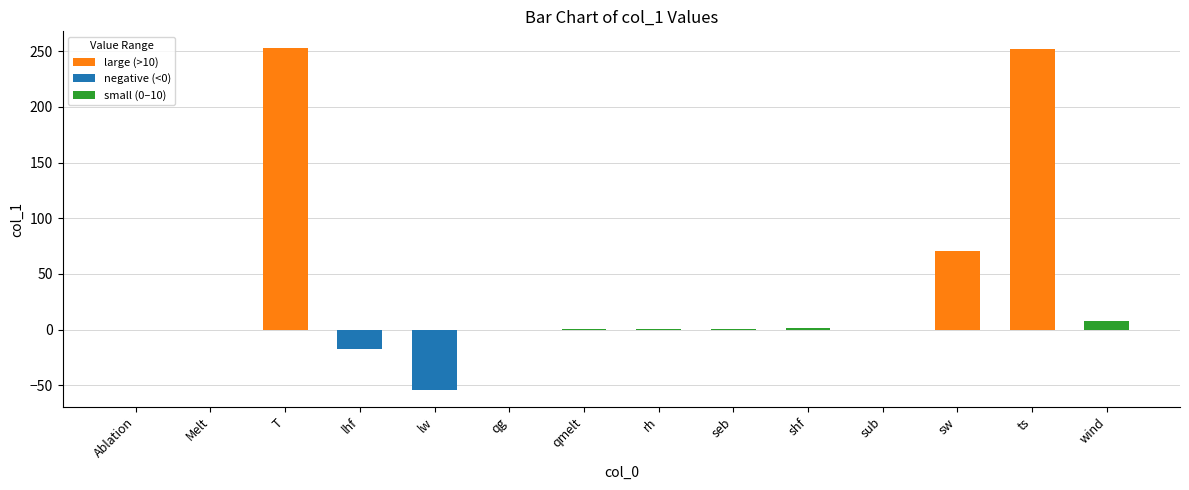

What is the maximum value shown in the chart?

252.5